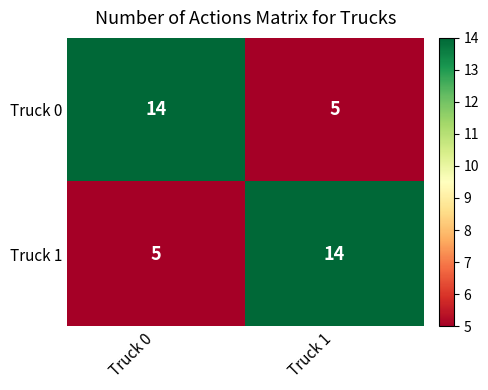

What is the difference between the maximum and minimum values in the Truck 1 series?

9